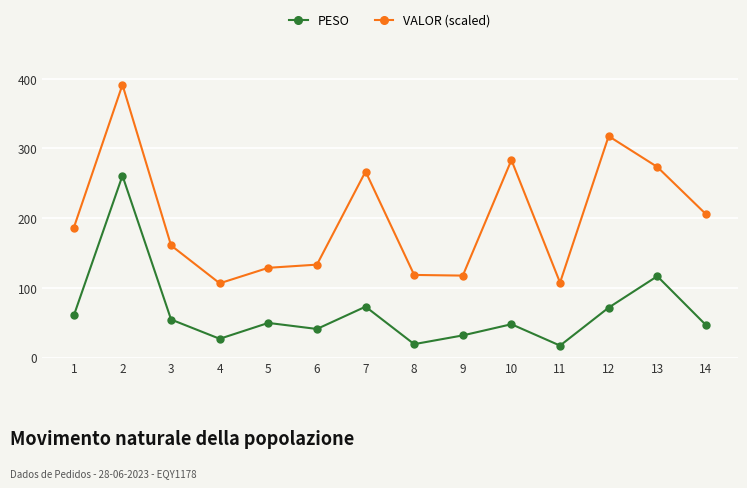

Is this an area chart (filled region under the line)?

No